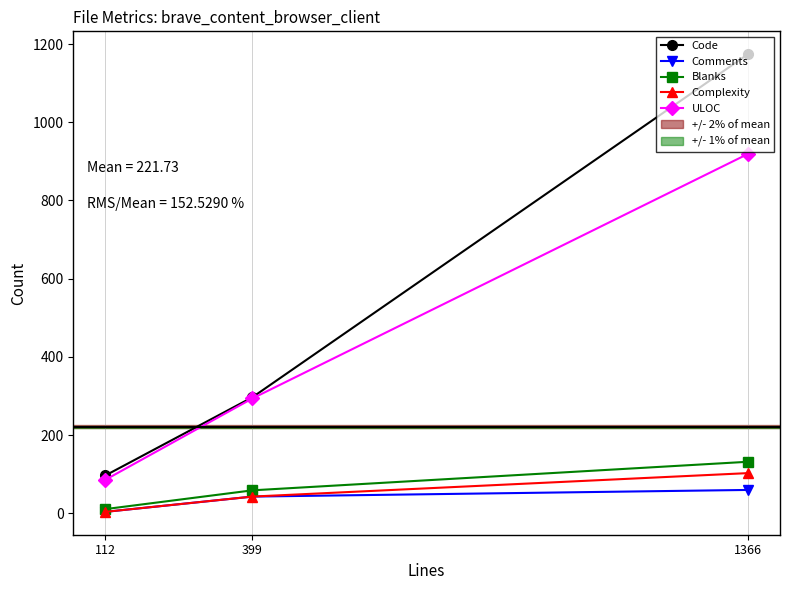

What is the value of the Blanks point at the 1st from the left?

11